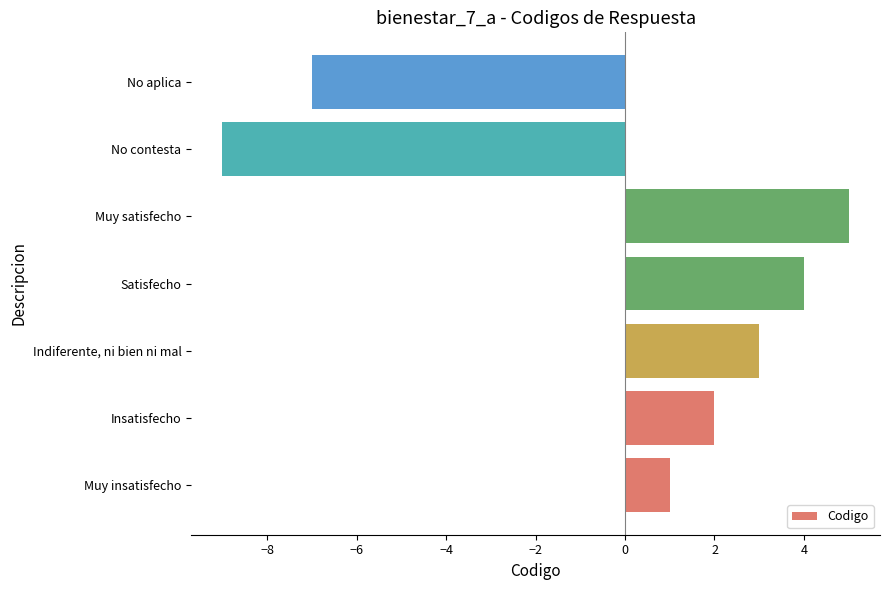

List the labels in order of value, smallest first.

No contesta, No aplica, Muy insatisfecho, Insatisfecho, Indiferente, ni bien ni mal, Satisfecho, Muy satisfecho